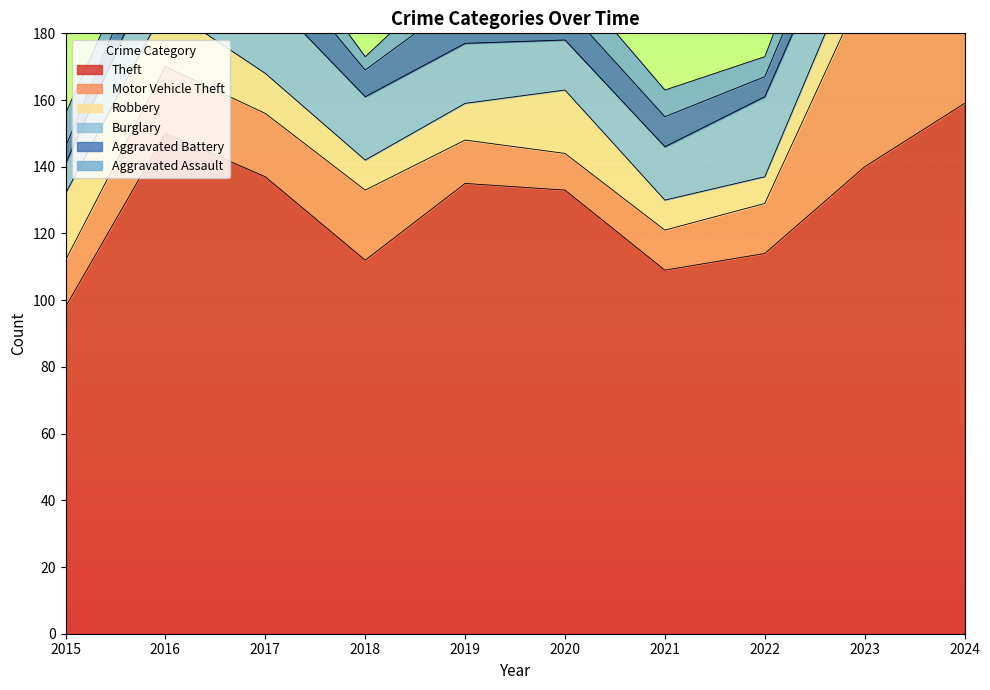

How many interior local valleys does the Aggravated Battery series have?

2